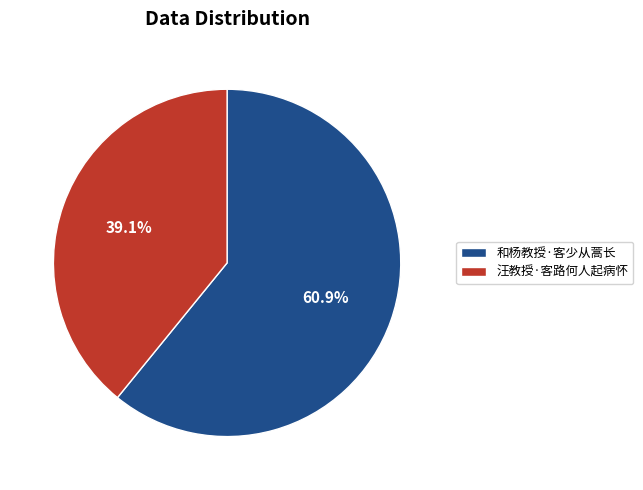

Count the number of slices in the pie.

2